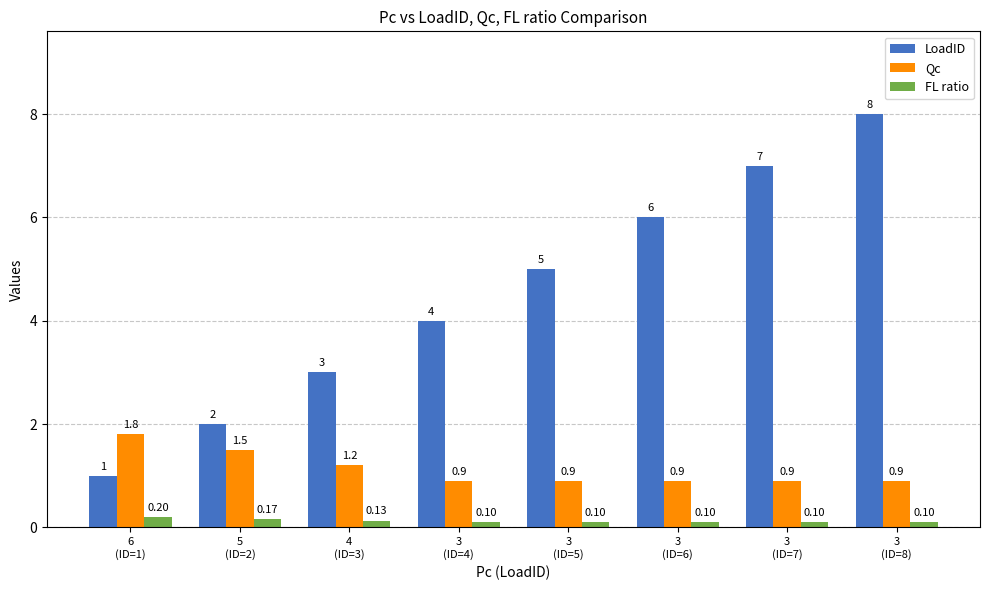

Which label corresponds to the largest value in the chart?

3
(ID=8)